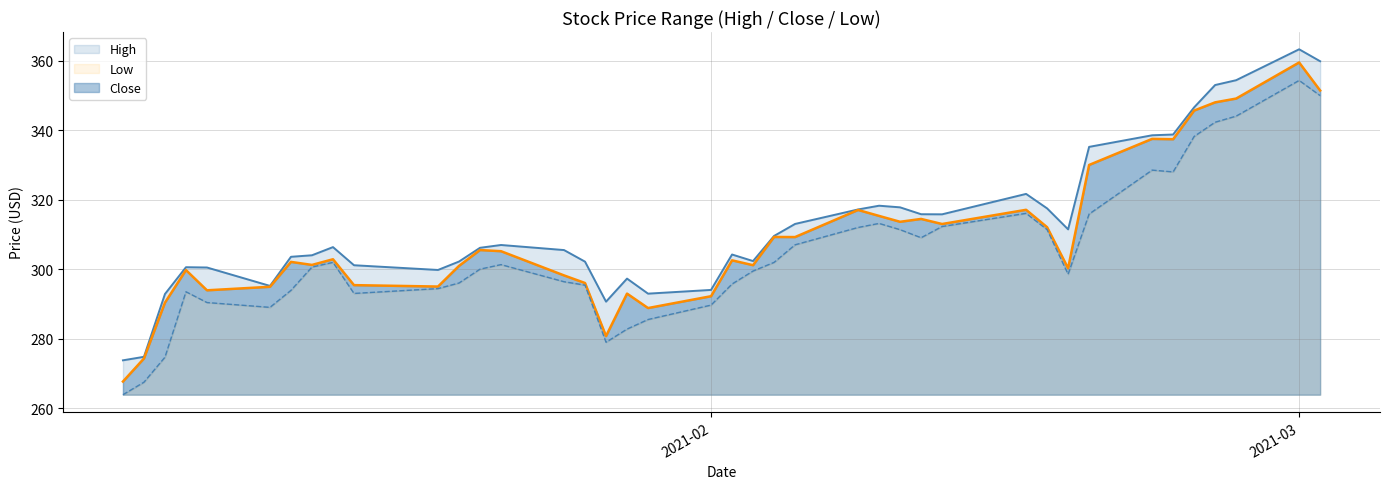

What is the minimum value for Close?

267.6